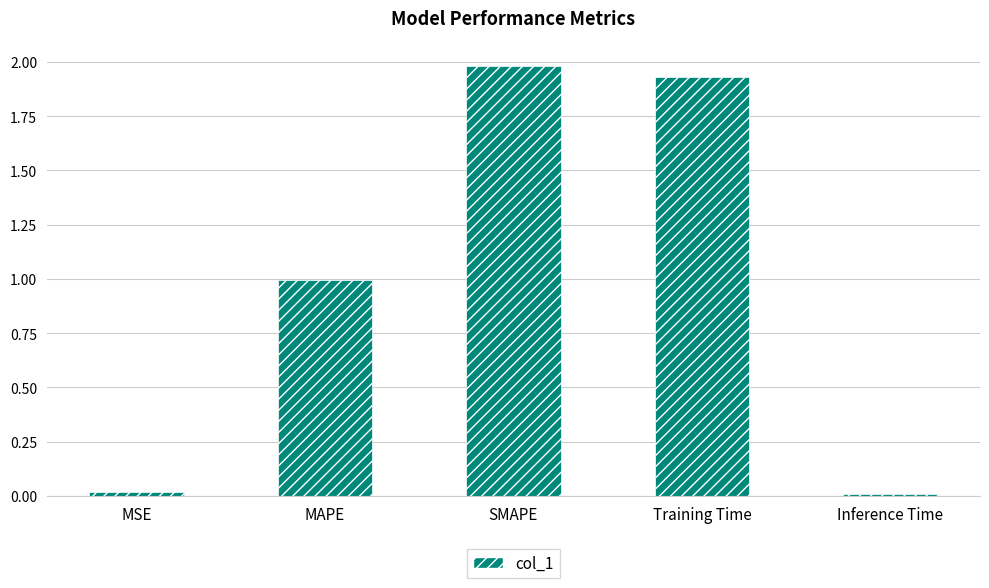

What is the label of the 2nd bar from the left?

MAPE